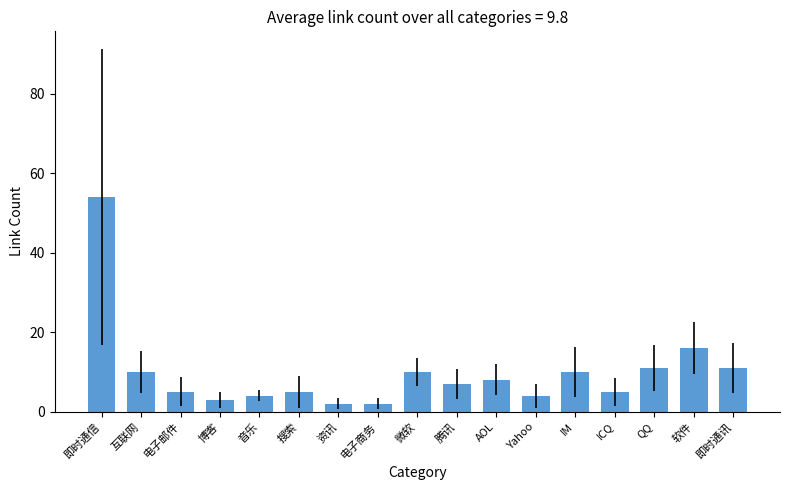

What is the maximum value shown in the chart?

54